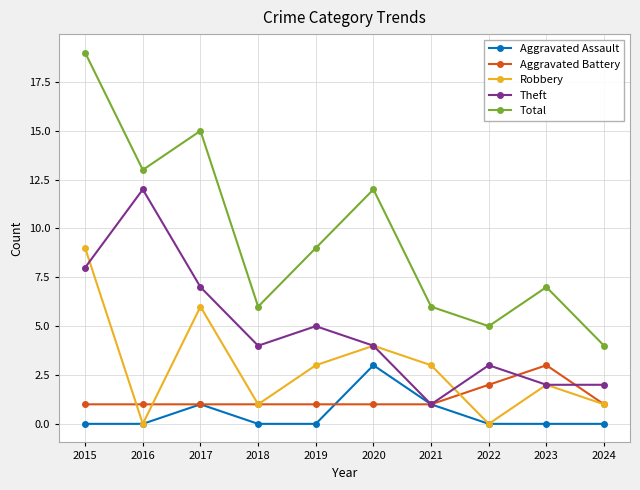

Which series has the largest total across all categories?

Total